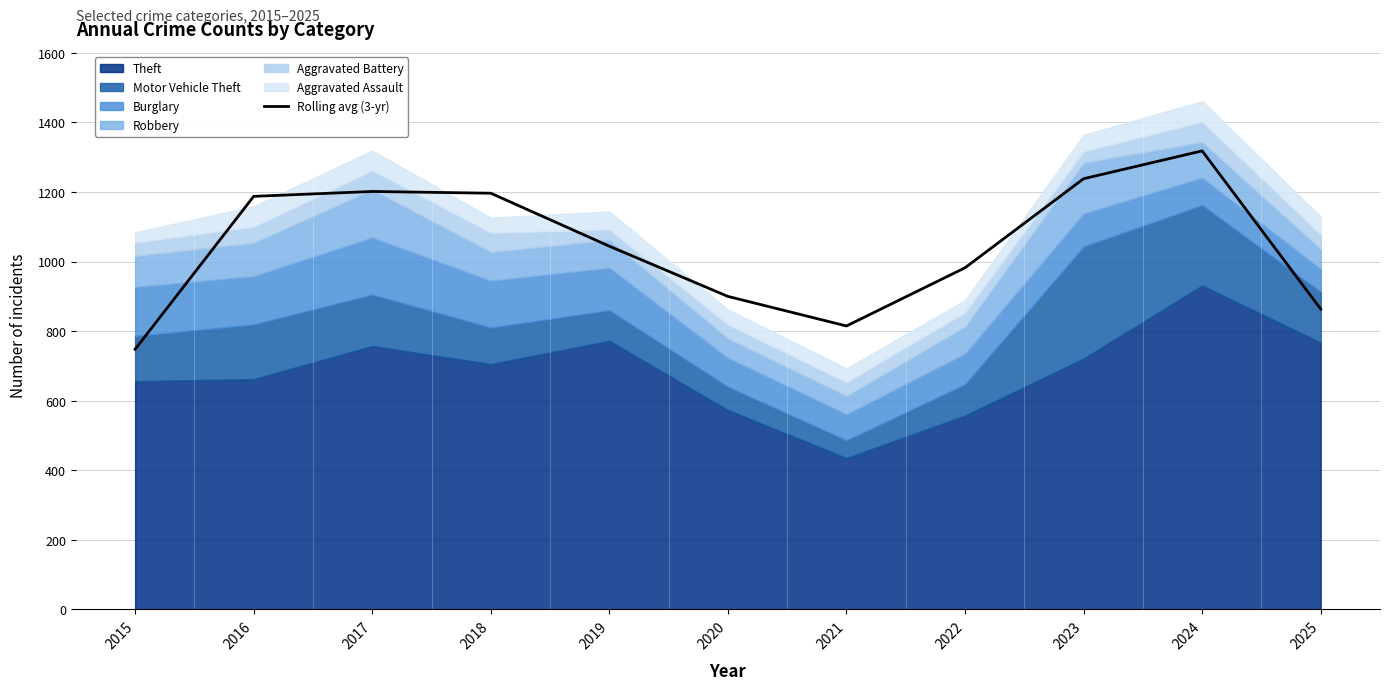

What is the sum of all values?

11492.3